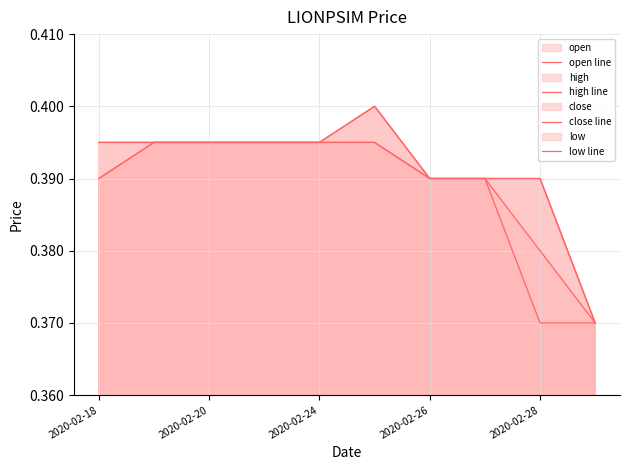

Is it true that low line equals 0.6 at 2020-02-18?

False